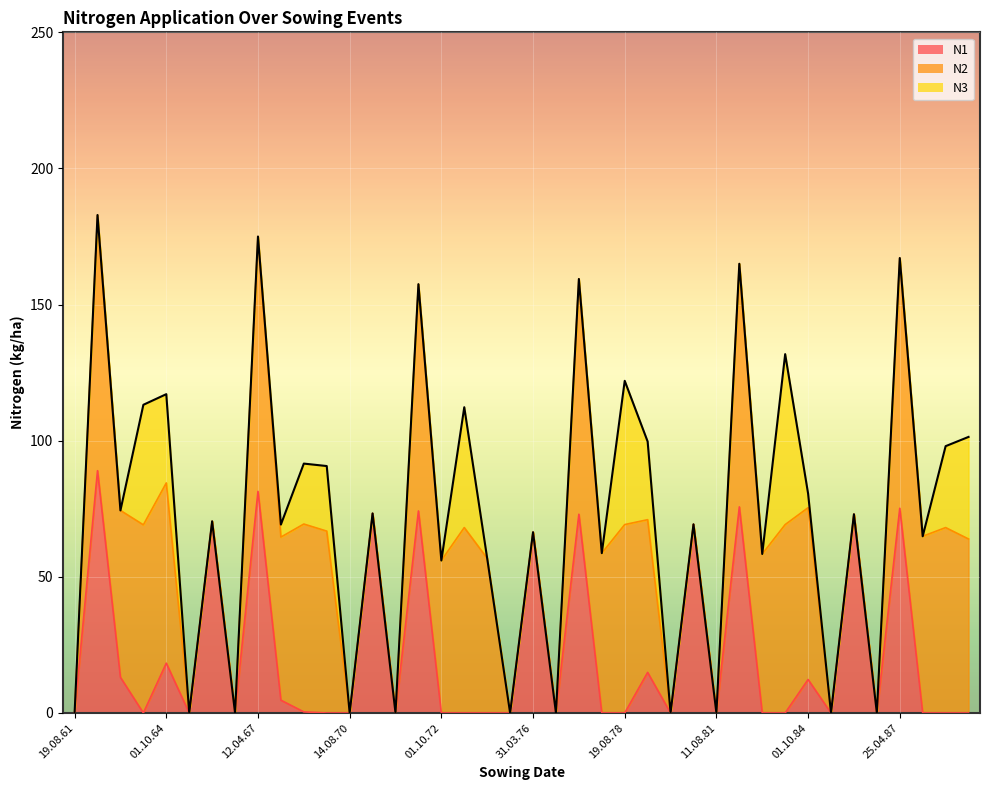

True or false: N3 and N2 intersect in this chart.

False